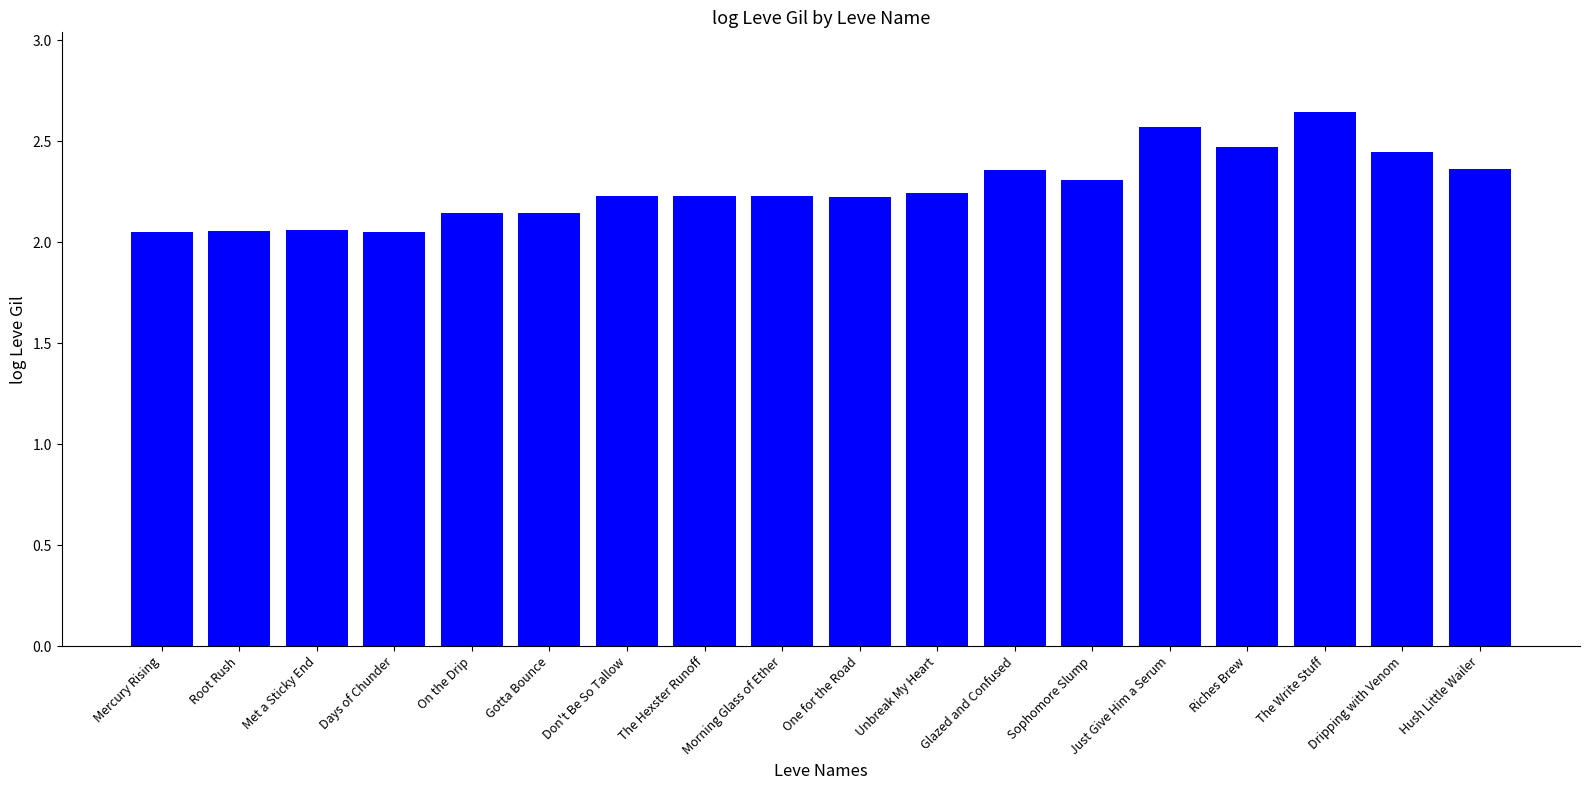

Which label corresponds to the largest value in the chart?

The Write Stuff